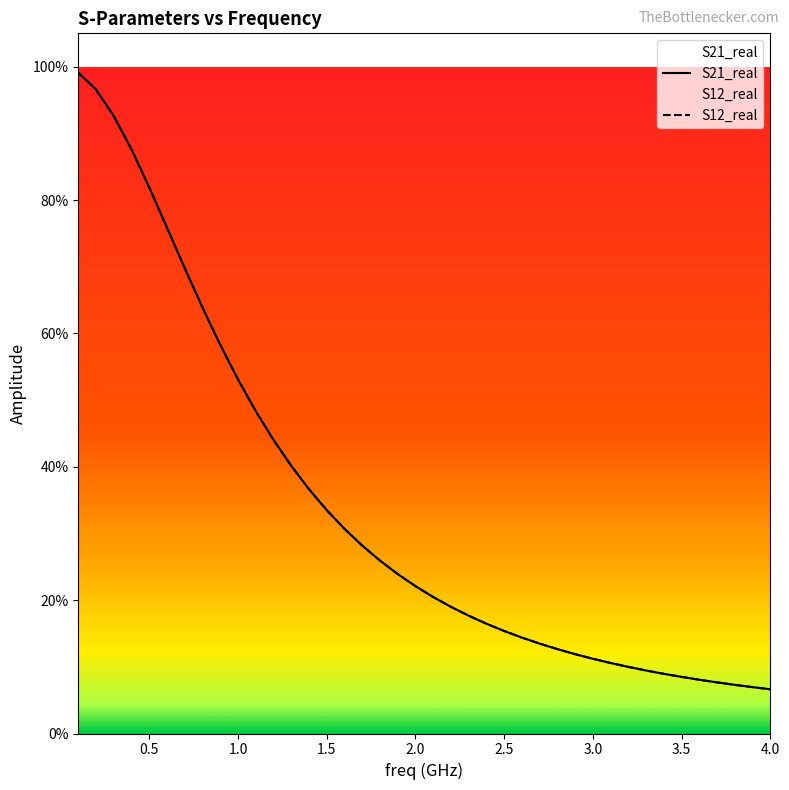

True or false: S21_real has a value of 0.1 at 1.5.

False